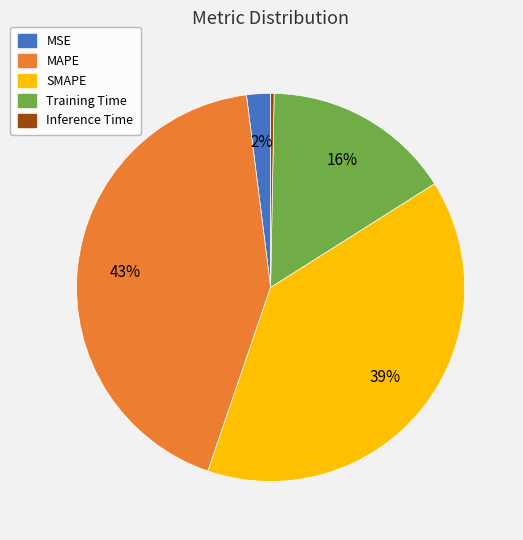

To the nearest percent, what is the combined percentage of MSE and Inference Time?

2%